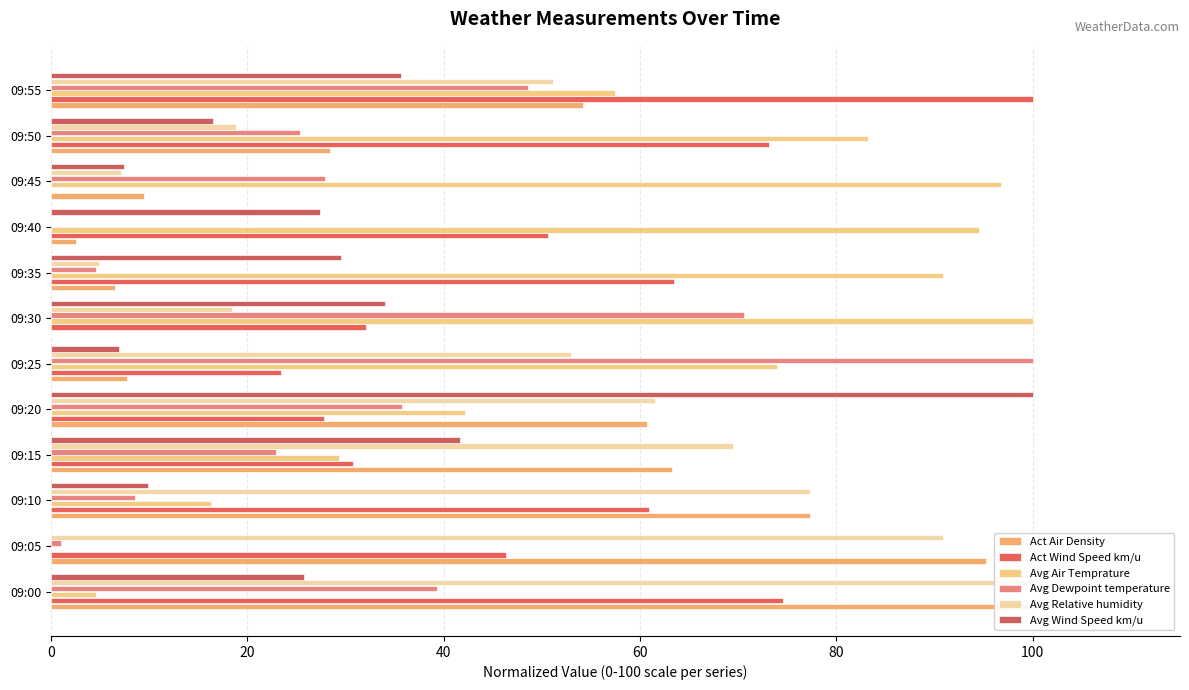

Is it true that Act Air Density equals 28.5 at 09:50?

True